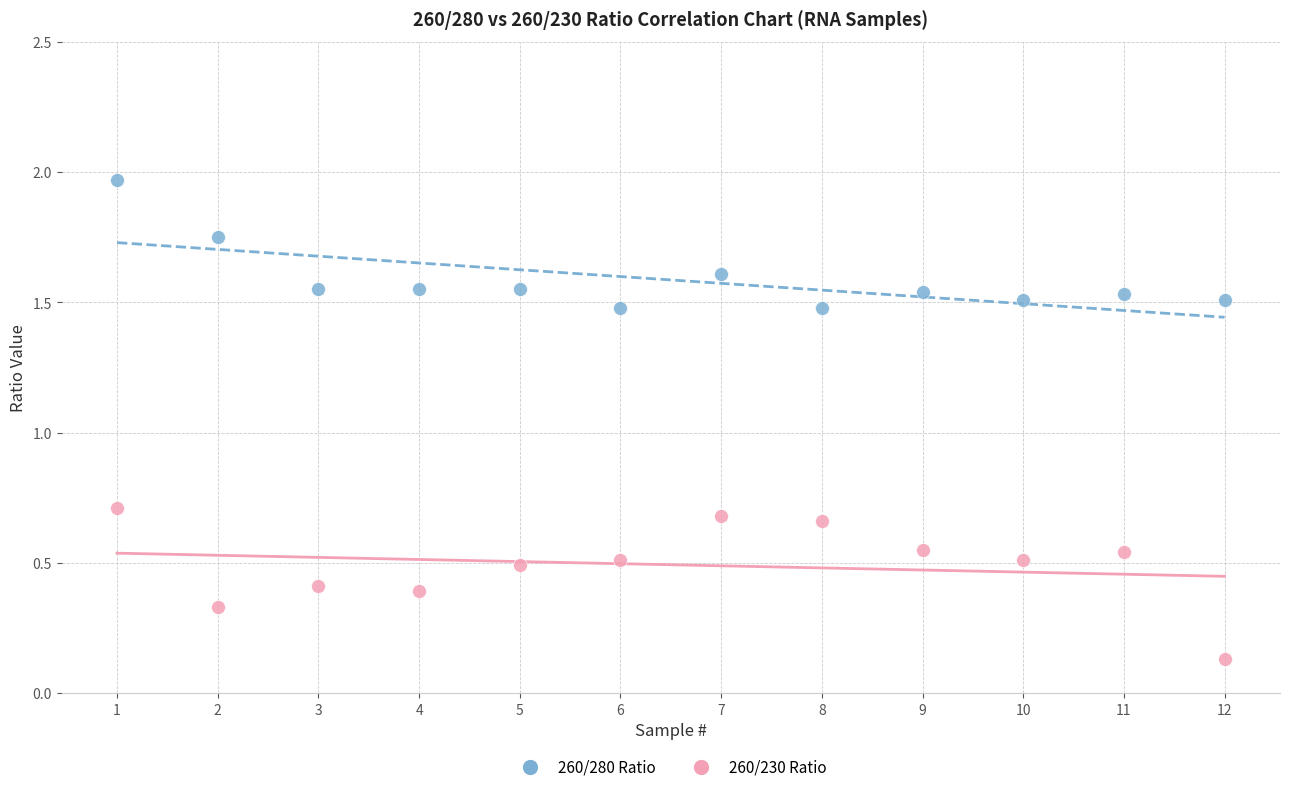

Which series reaches the maximum Y coordinate?

260/280 Ratio